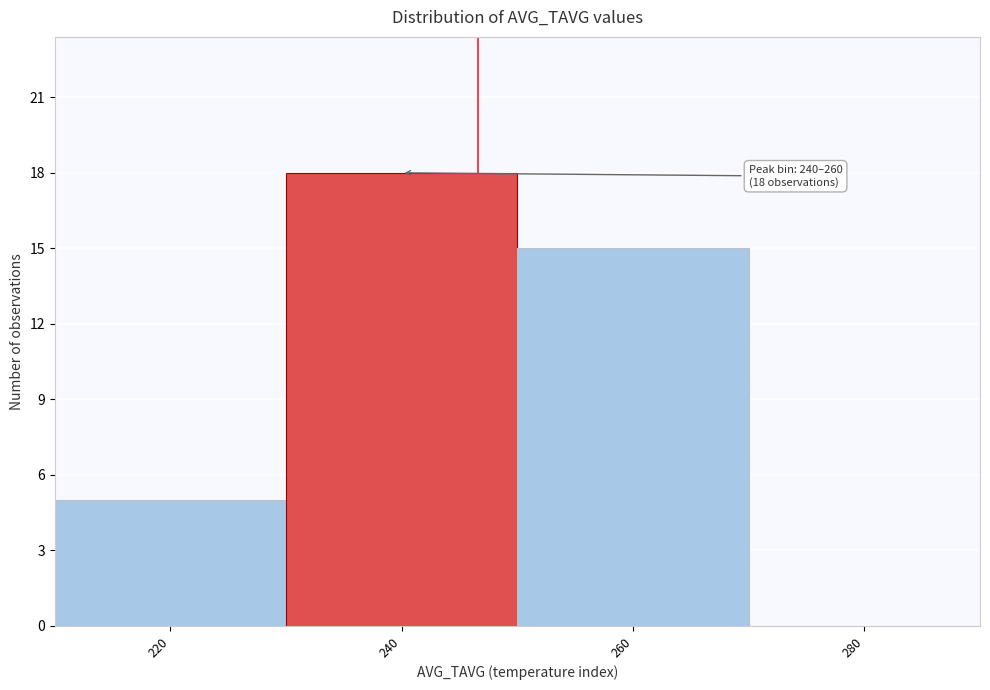

Reading right to left, what are all the values shown in this chart?

280=0	260=15	240=18	220=5